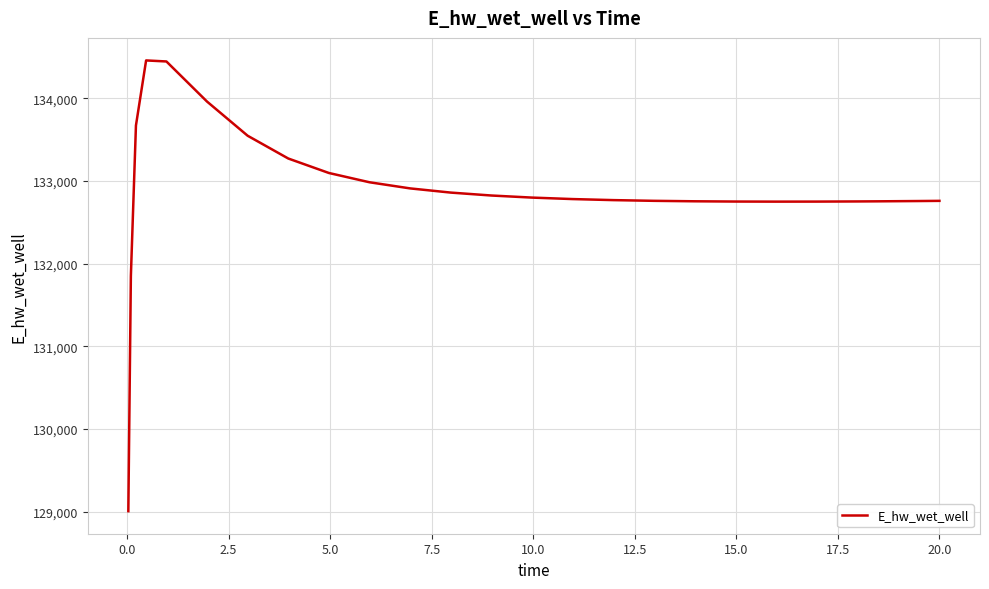

What is the maximum value shown in the chart?

134458.1